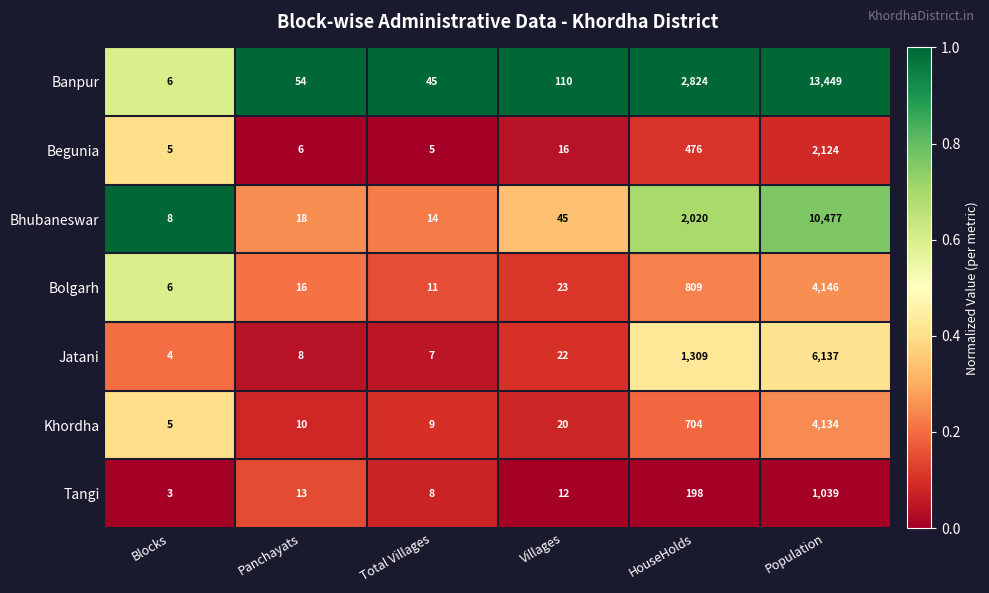

The value of Jatani at Villages is 6. True or false?

False